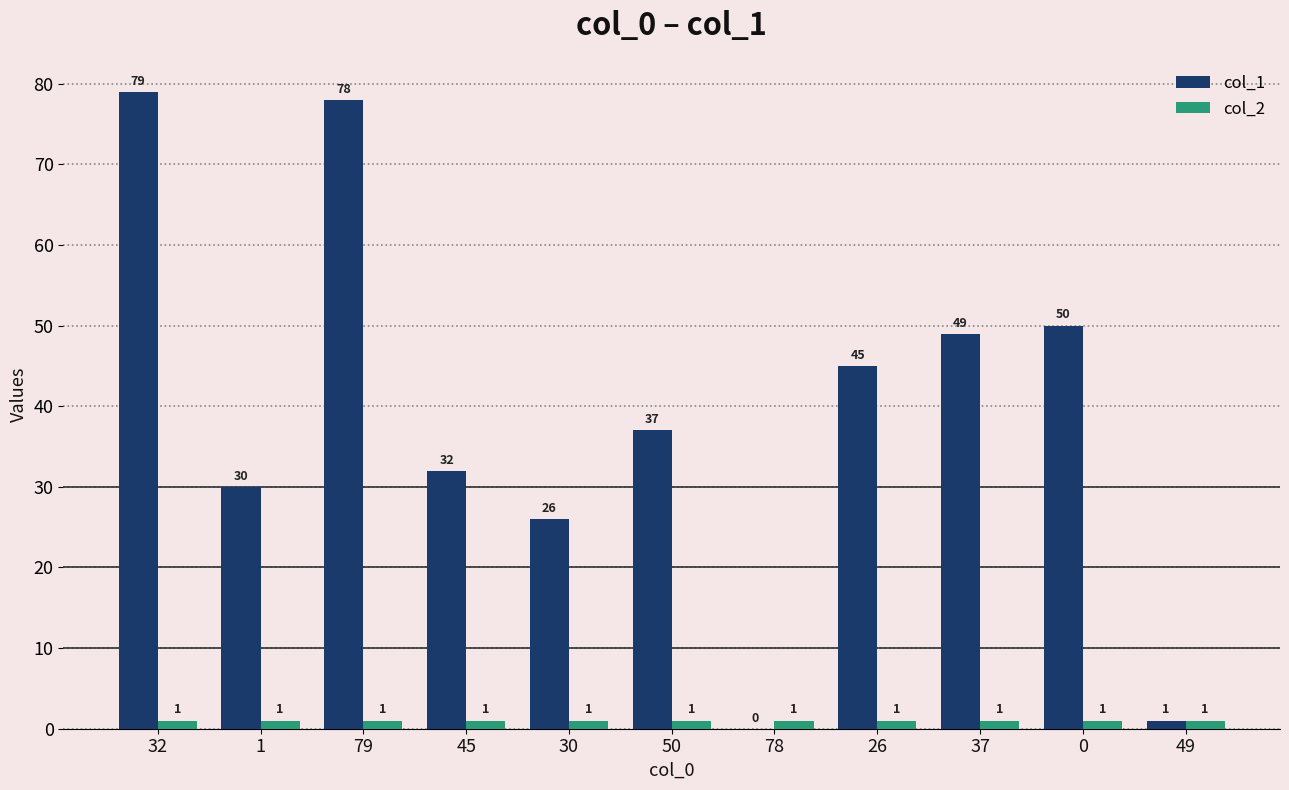

At which label does col_1 reach its peak?

32